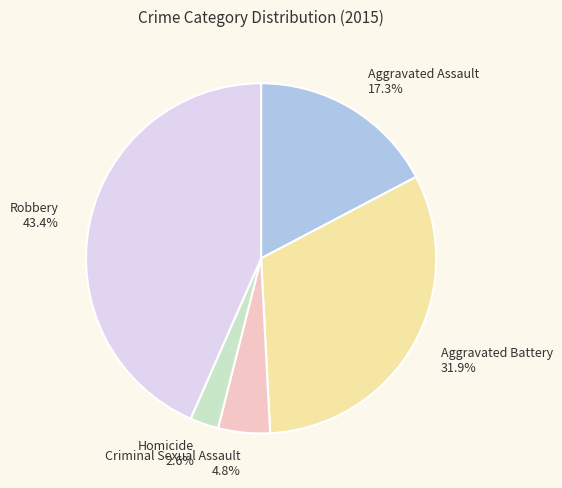

Is there a majority slice in this chart?

No